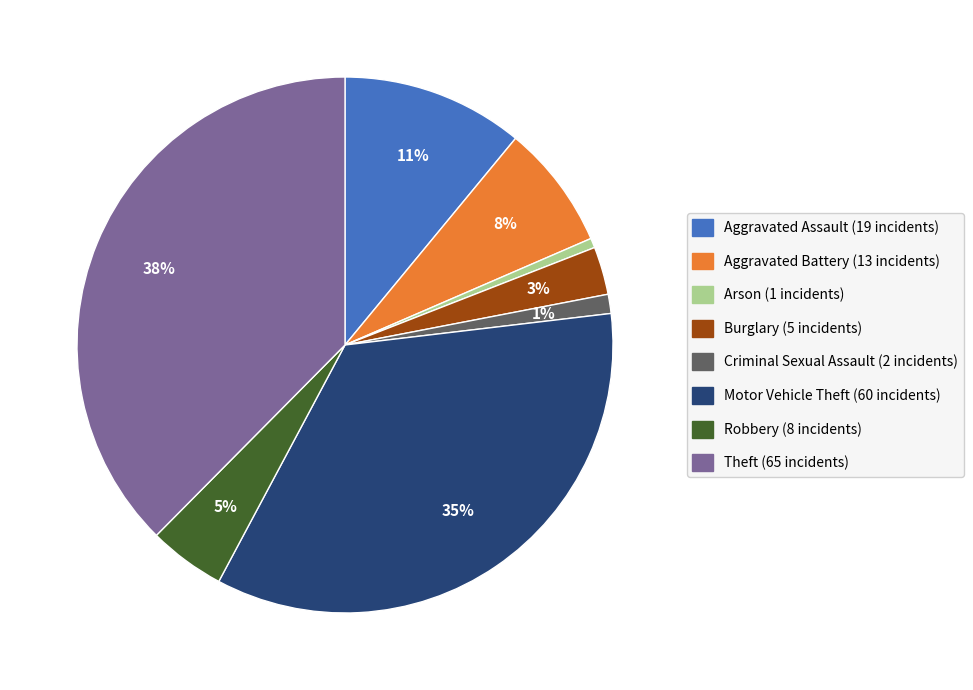

Is there any slice that represents more than half of the pie?

No